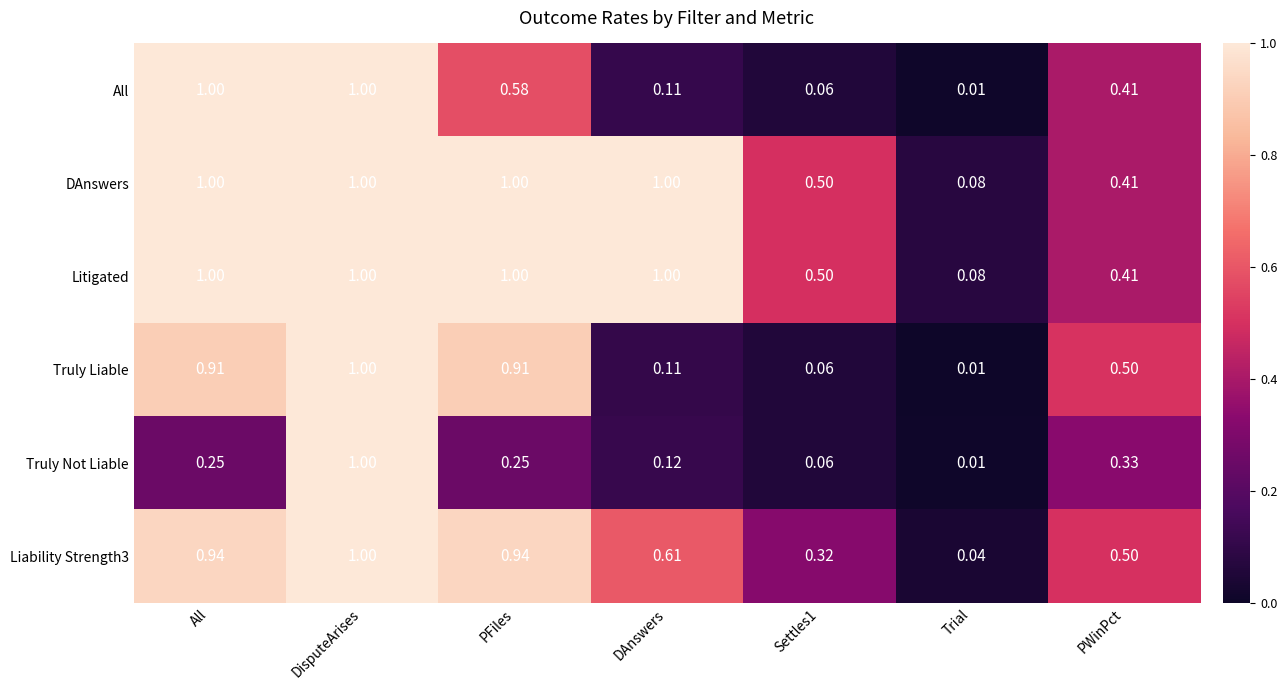

Between DisputeArises and PWinPct, which series saw the biggest shift?

Truly Not Liable